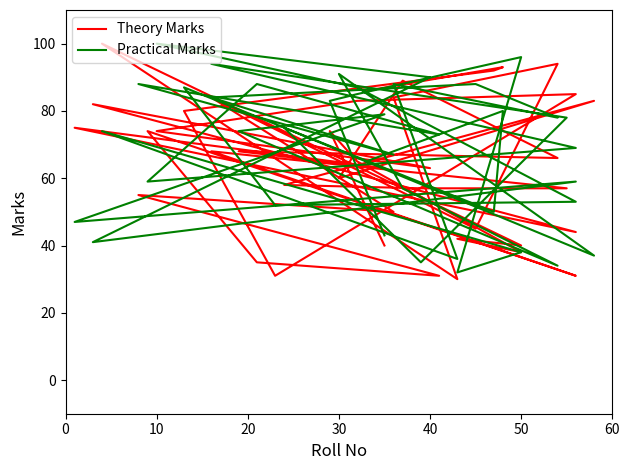

What is the average value of the Practical Marks series?

68